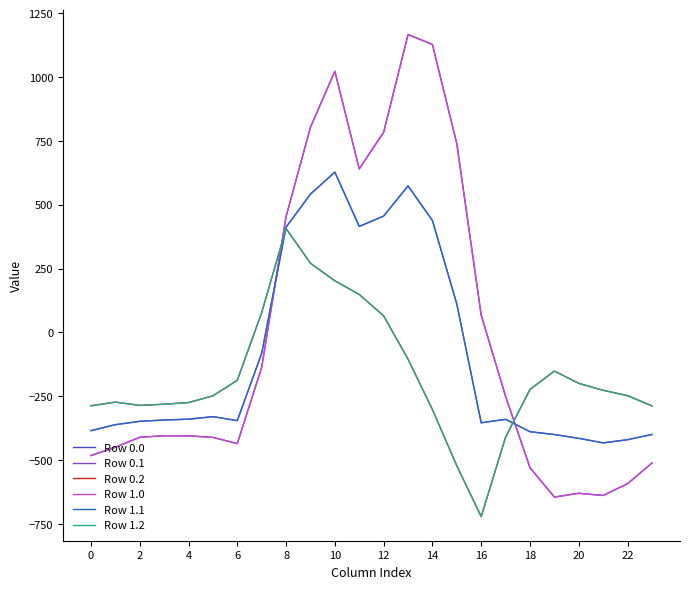

Does the chart display data point markers on the line(s)?

No